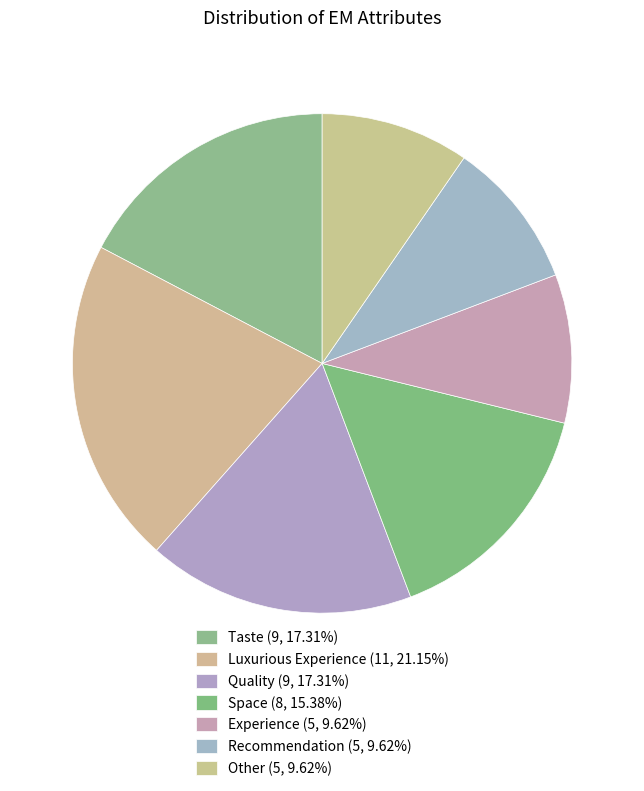

What percentage is the Space slice, to the nearest percent?

15%